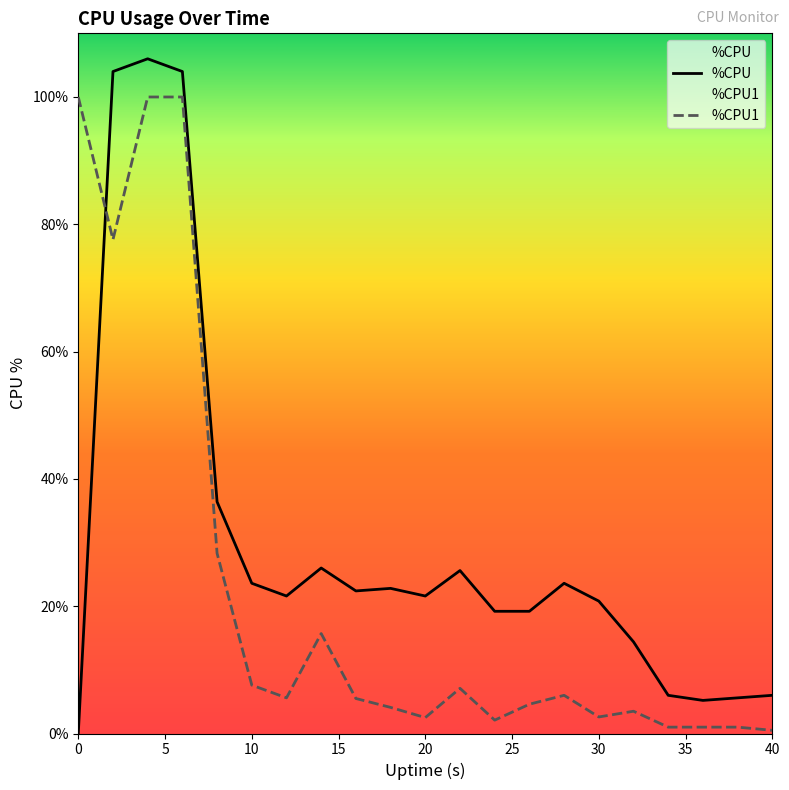

Is it true that %CPU equals 21.6 at 20?

True